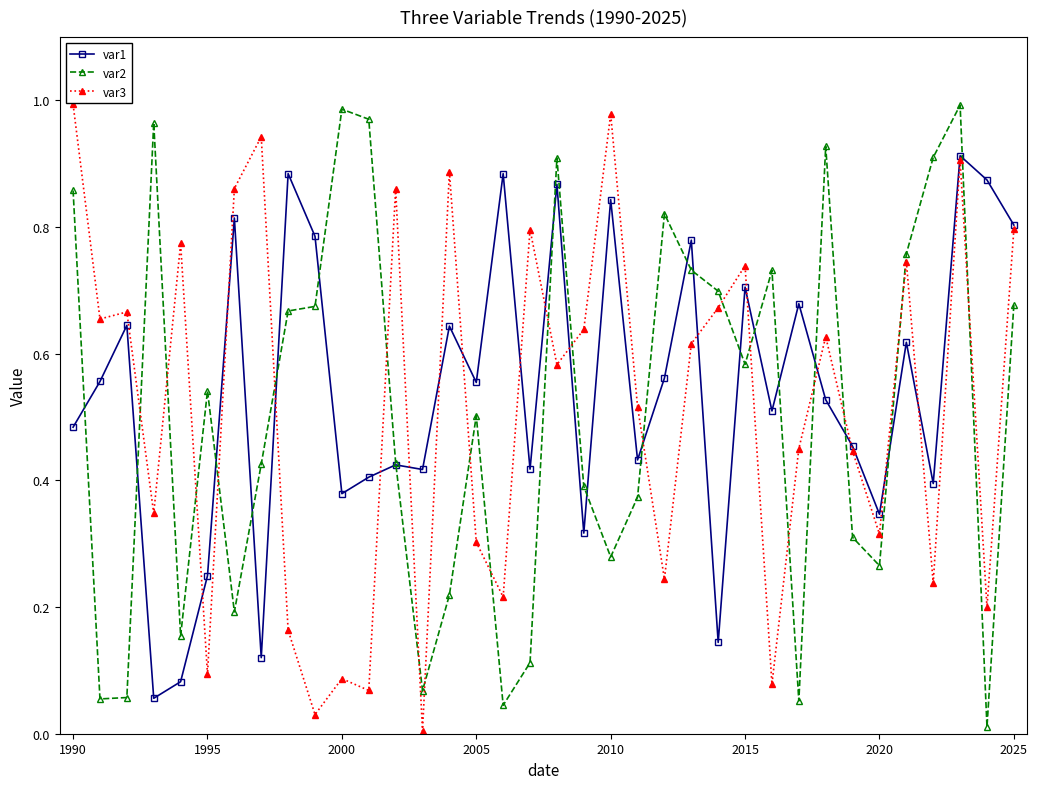

At how many categories does at least one series exceed 0?

36